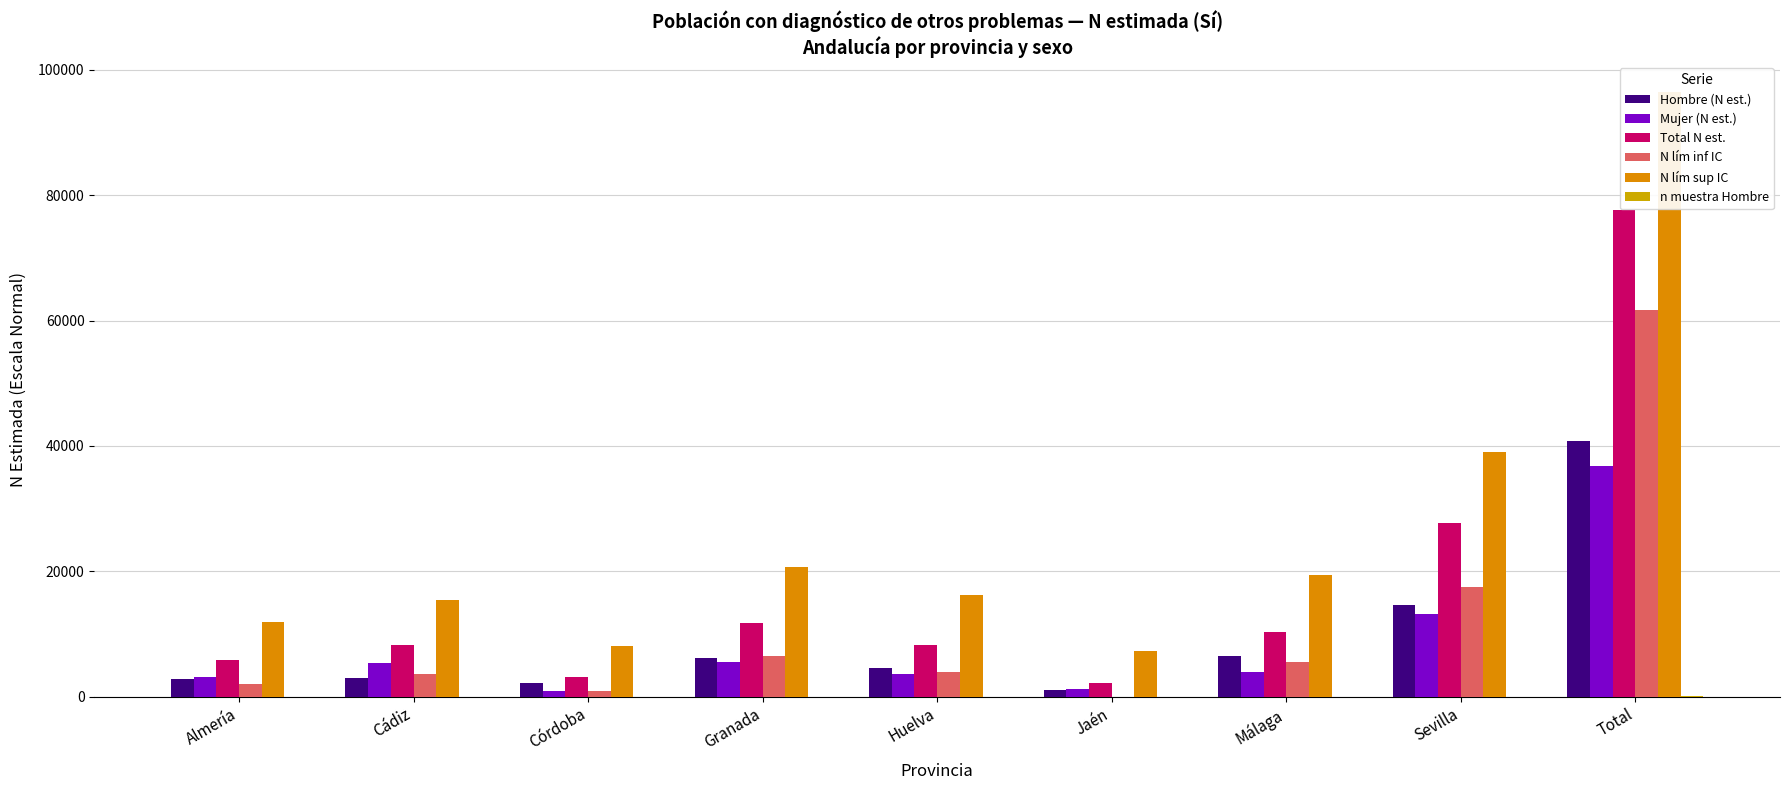

What is the value of the n muestra Hombre bar at the 2nd from the left?

3